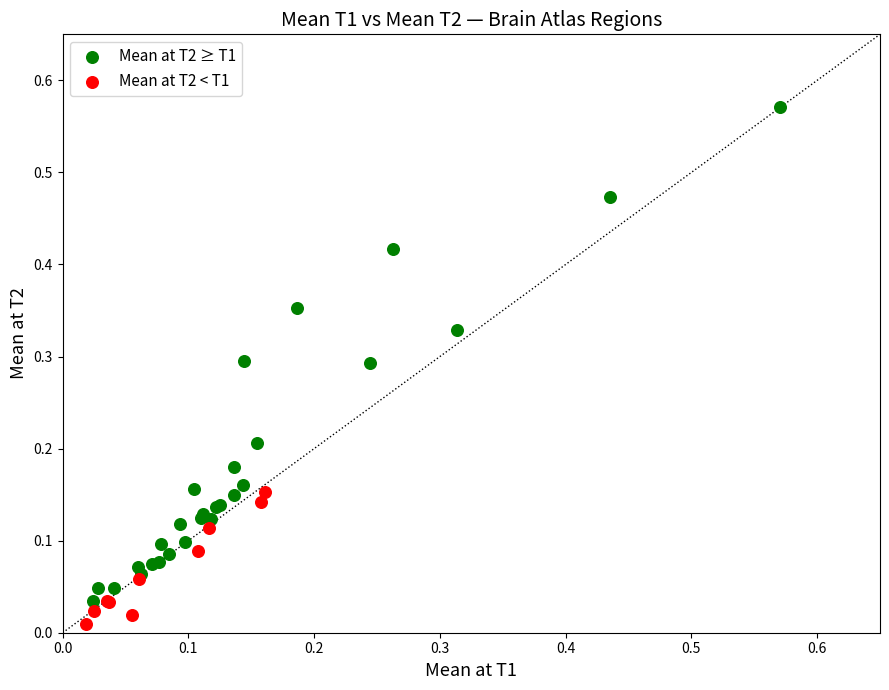

What are all the series names shown in the legend?

Mean at T2 ≥ T1, Mean at T2 < T1